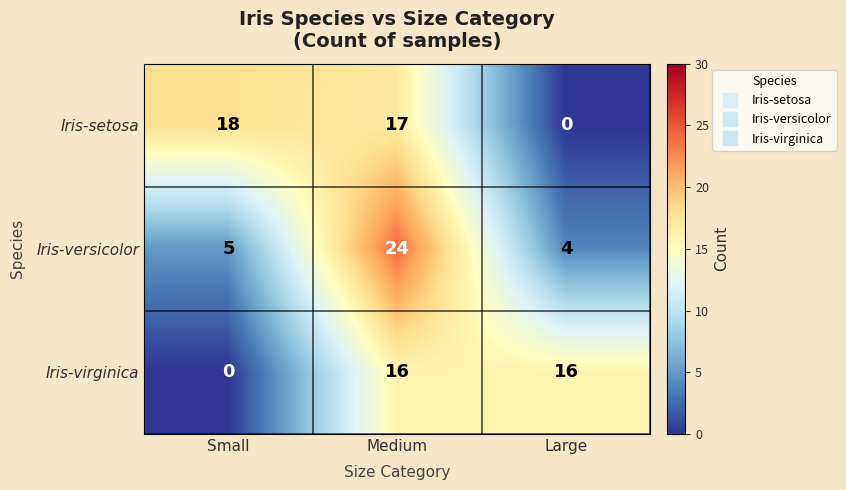

Reading left to right, extract all data points from this chart.

Iris-setosa: Small=18	Medium=17	Large=0
Iris-versicolor: Small=5	Medium=24	Large=4
Iris-virginica: Small=0	Medium=16	Large=16